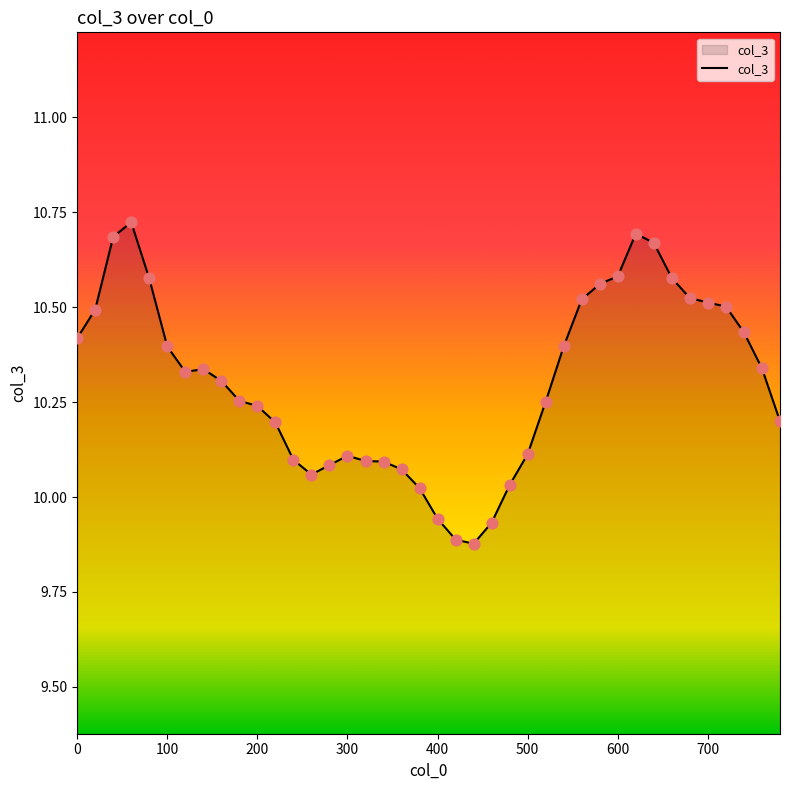

What is the difference between the maximum and minimum values?

0.8